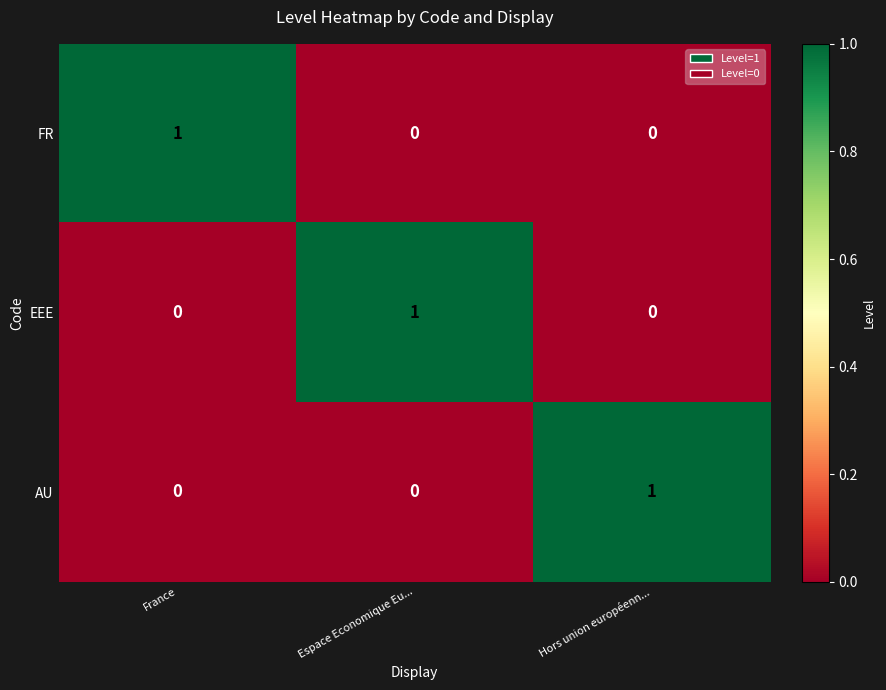

Reading left to right, what are all the values shown in this chart?

FR: France=1	Espace Economique Eu...=0	Hors union européenn...=0
EEE: France=0	Espace Economique Eu...=1	Hors union européenn...=0
AU: France=0	Espace Economique Eu...=0	Hors union européenn...=1